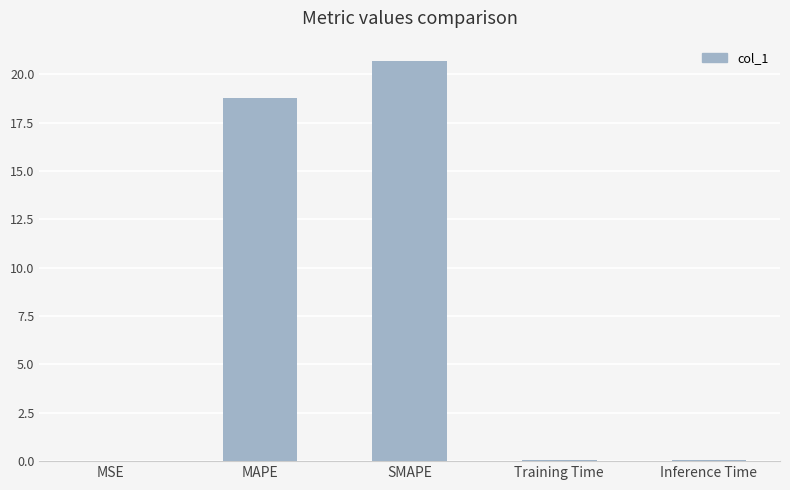

True or false: the data shows 18.8 at MAPE.

True